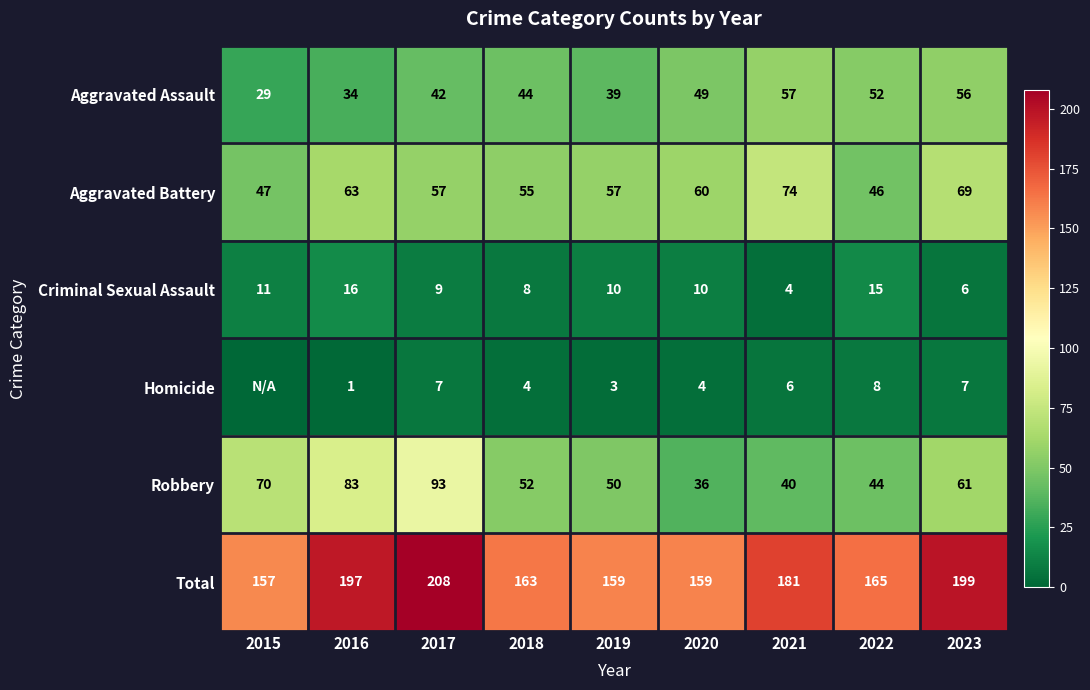

Between 2021 and 2016, which is larger?

2021